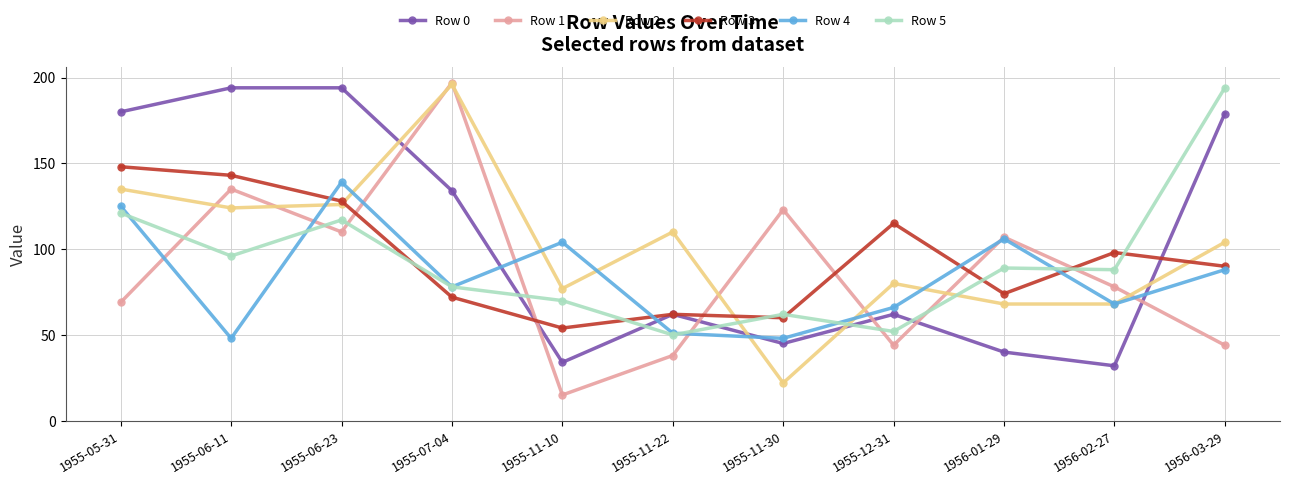

How many times do Row 0 and Row 4 cross each other?

4